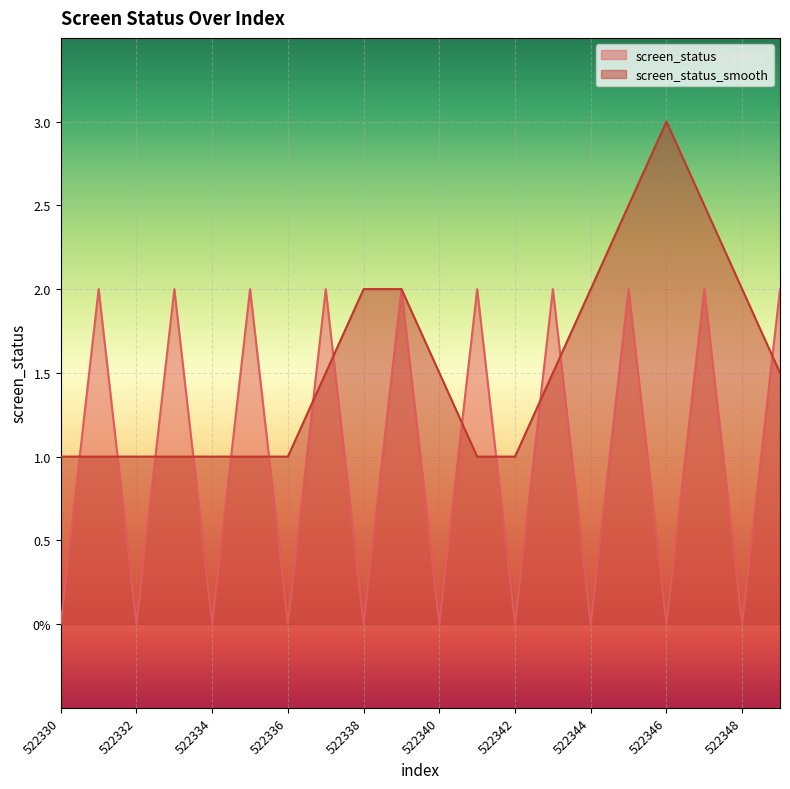

What is the difference between the screen_status_smooth values at 522338 and 522332?

1.0